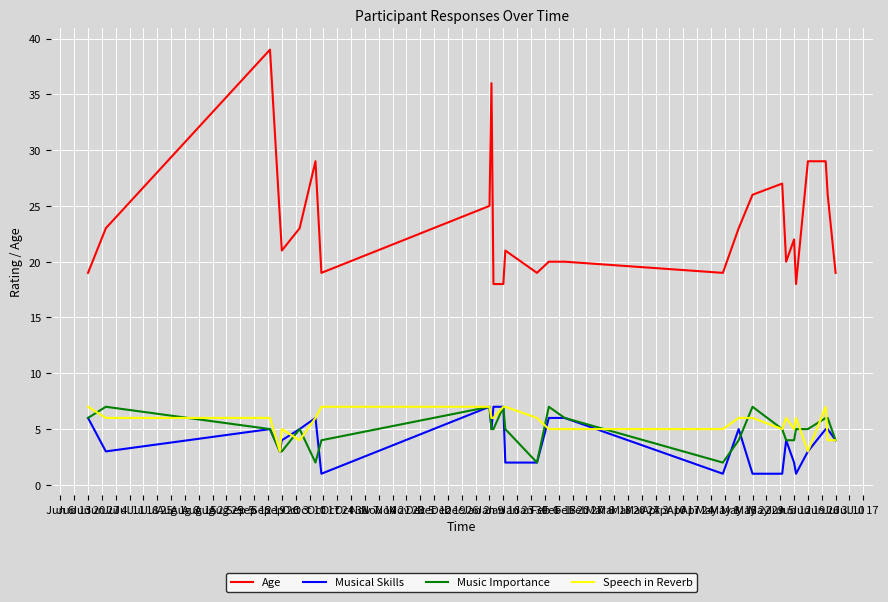

What is the highest value of the Musical Skills series?

7